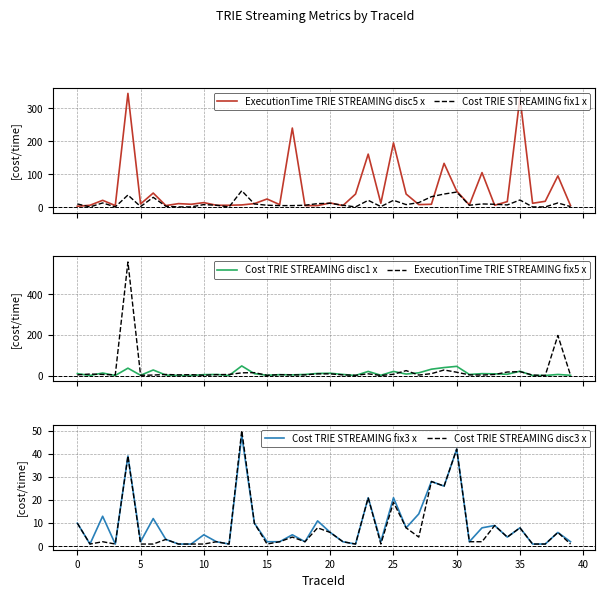

The Cost TRIE STREAMING fix3 x series shows 2 at 10. True or false?

False